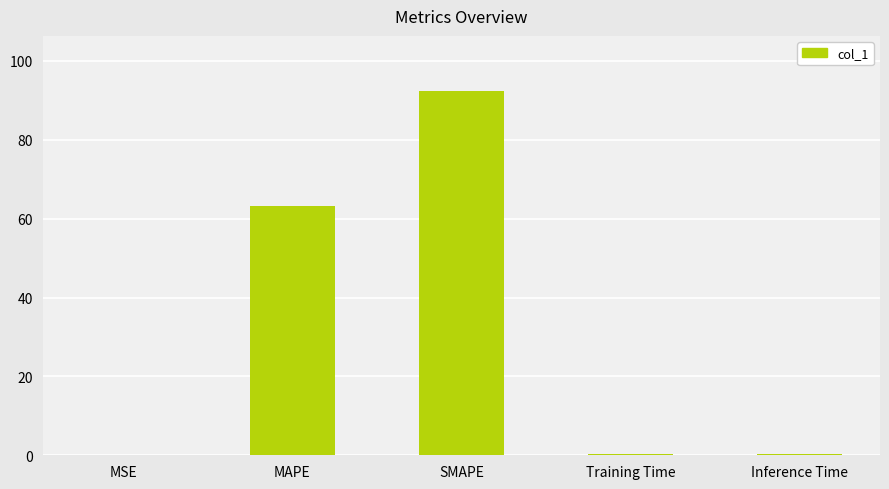

What is the sum of all values?

156.6